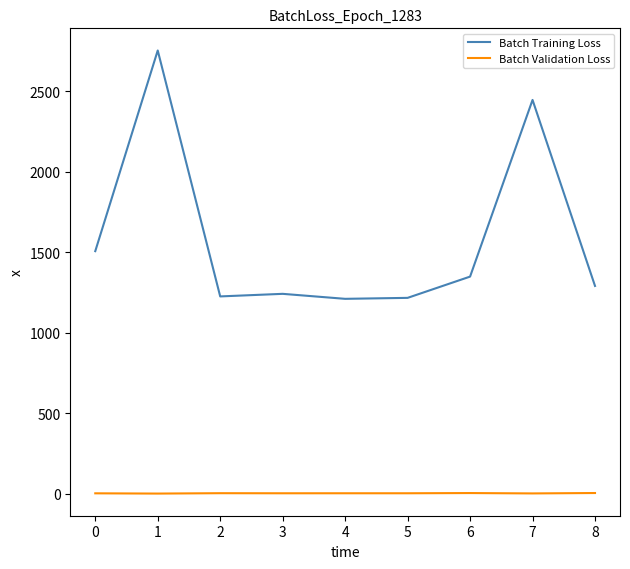

Which series has the widest spread of values?

Batch Training Loss